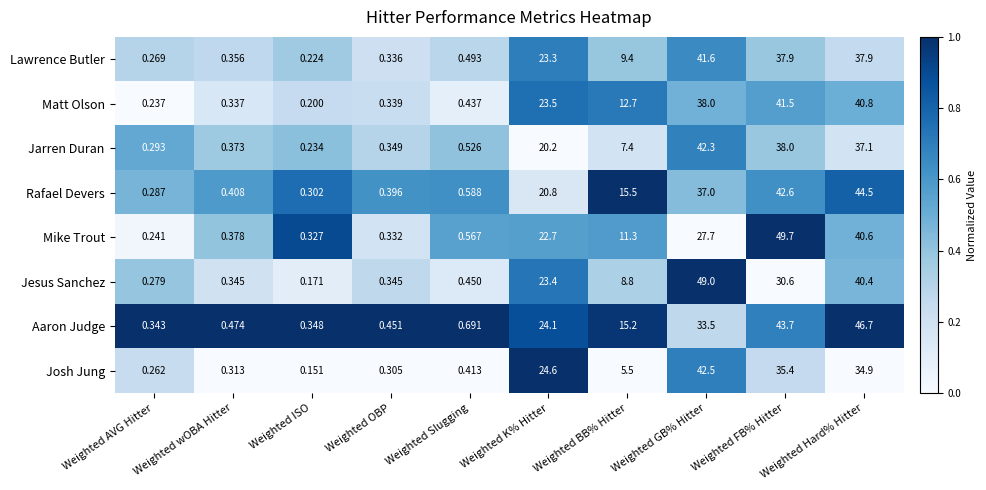

At which category is the sum across all series the highest?

Weighted Hard% Hitter